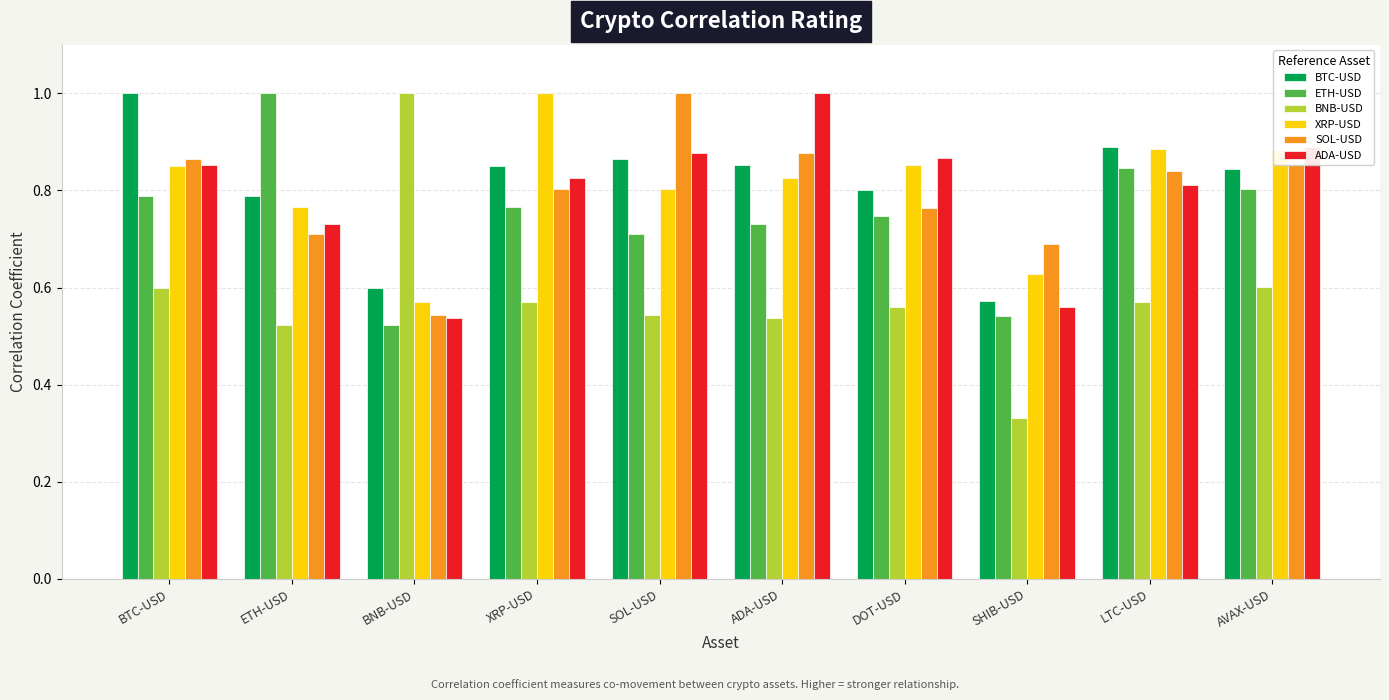

What is the maximum value for BTC-USD?

1.0